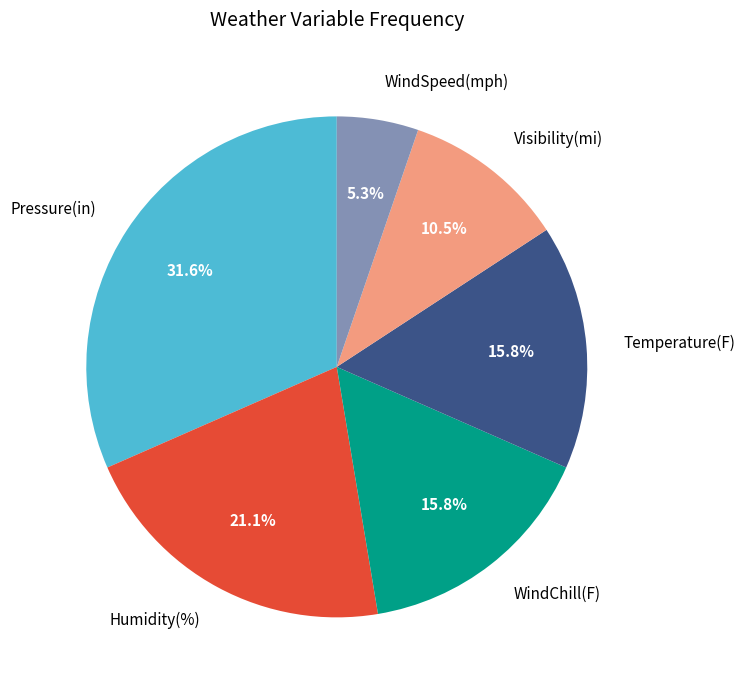

How many segments does this pie chart have?

6